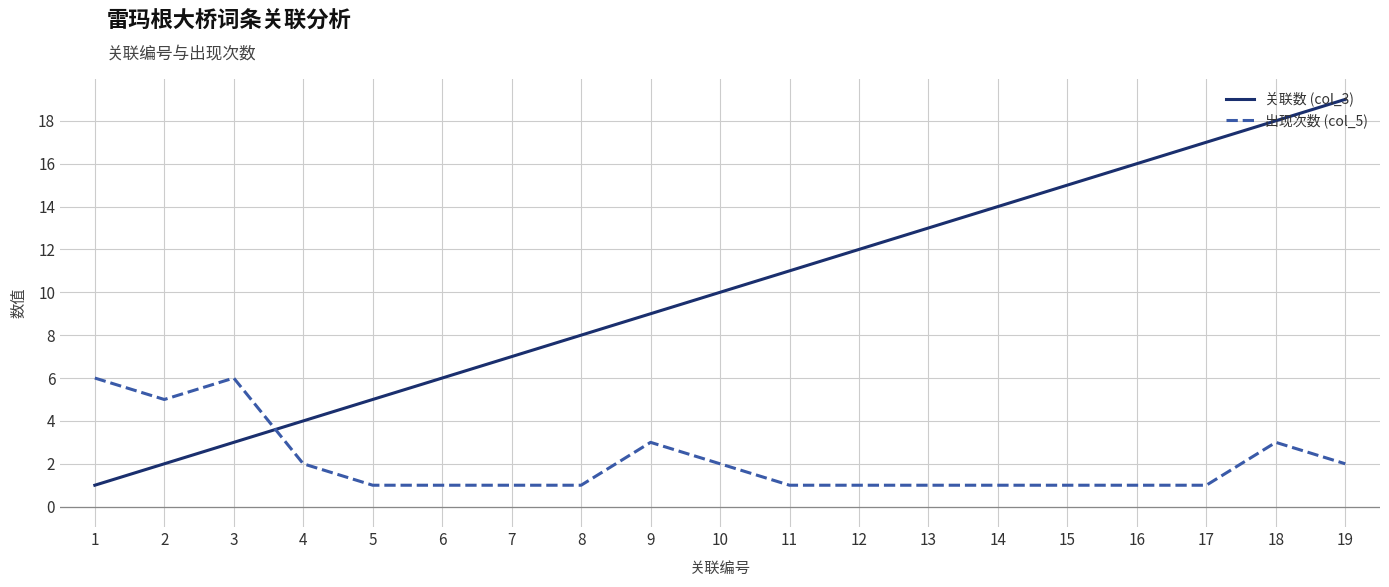

Which series has the widest spread of values?

关联数 (col_3)